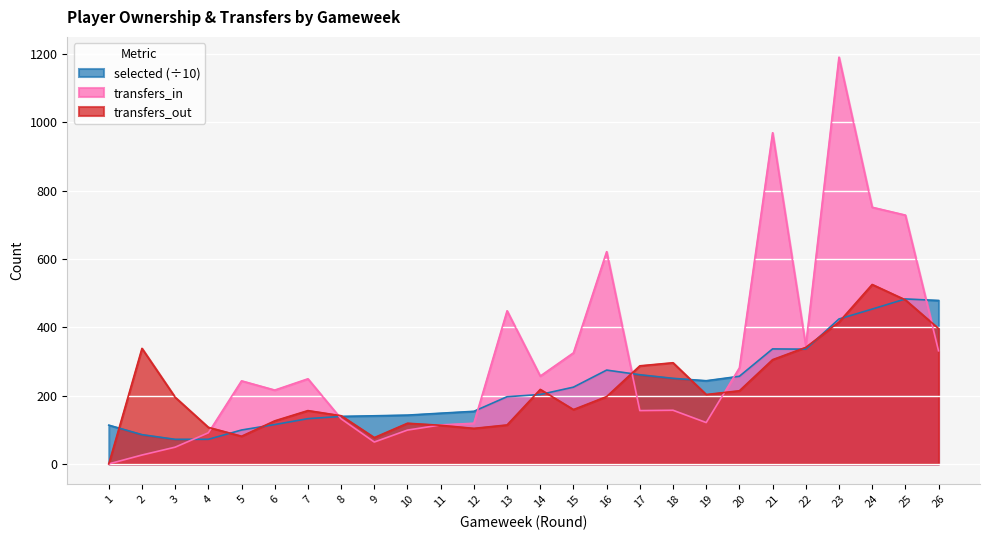

How many lines are shown in the chart?

3